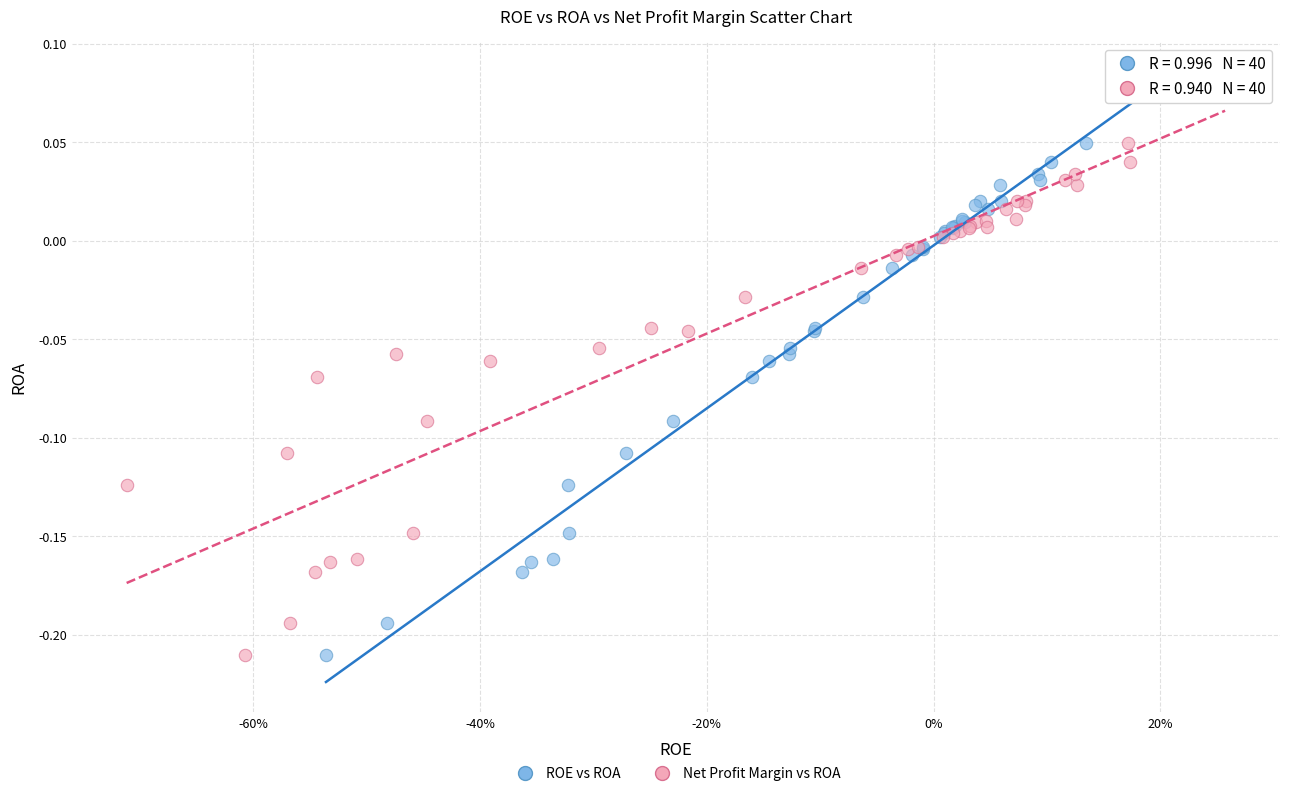

What are all the series names shown in the legend?

ROE vs ROA, Net Profit Margin vs ROA